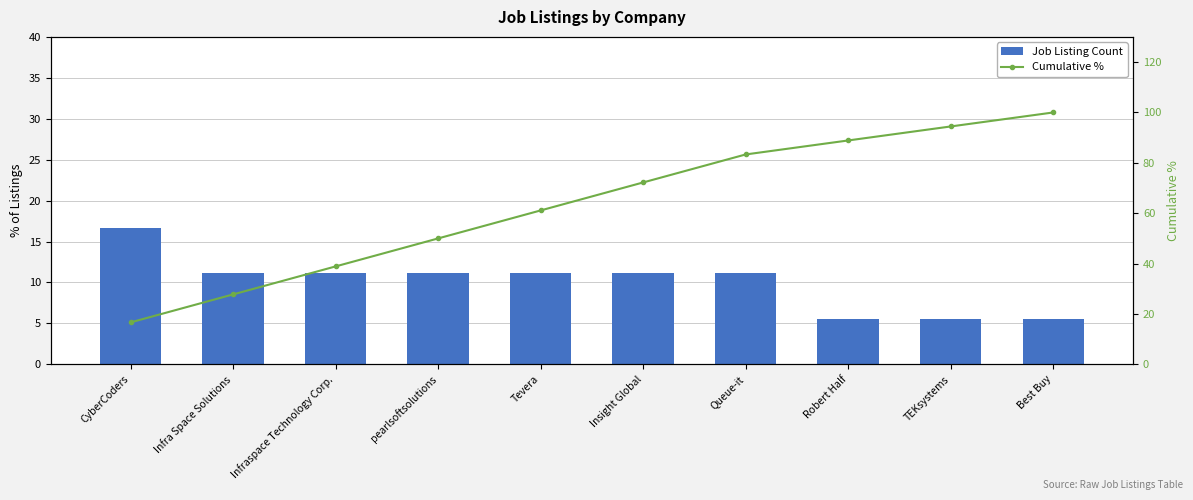

What is the approximate value of Cumulative % at Infraspace Technology Corp.?

38.9